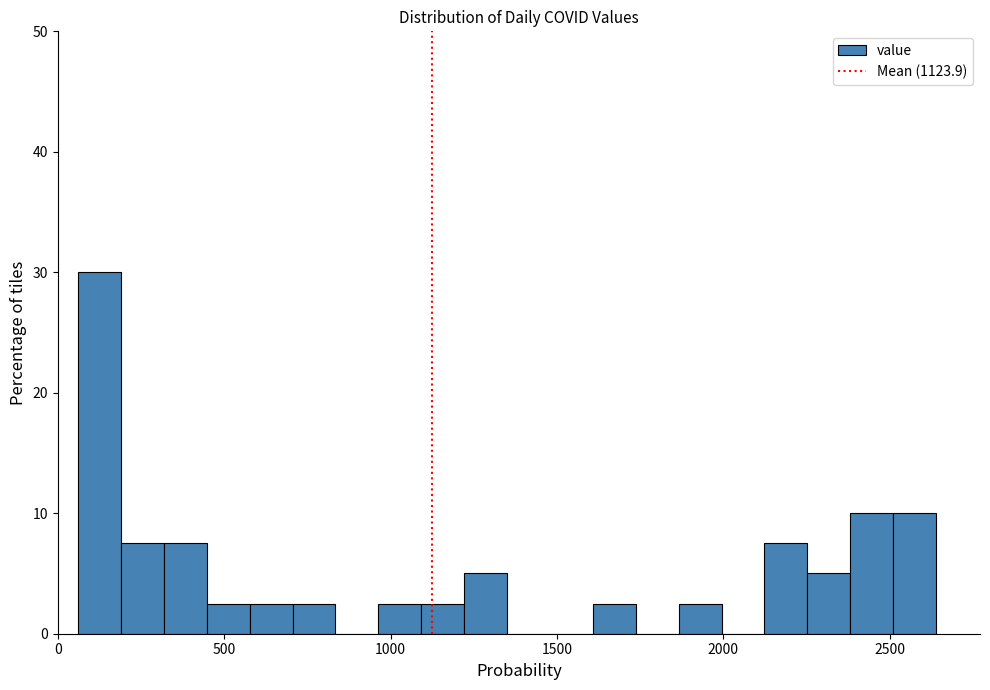

Read against the x-axis, roughly where is the centre of the tallest bar?

150